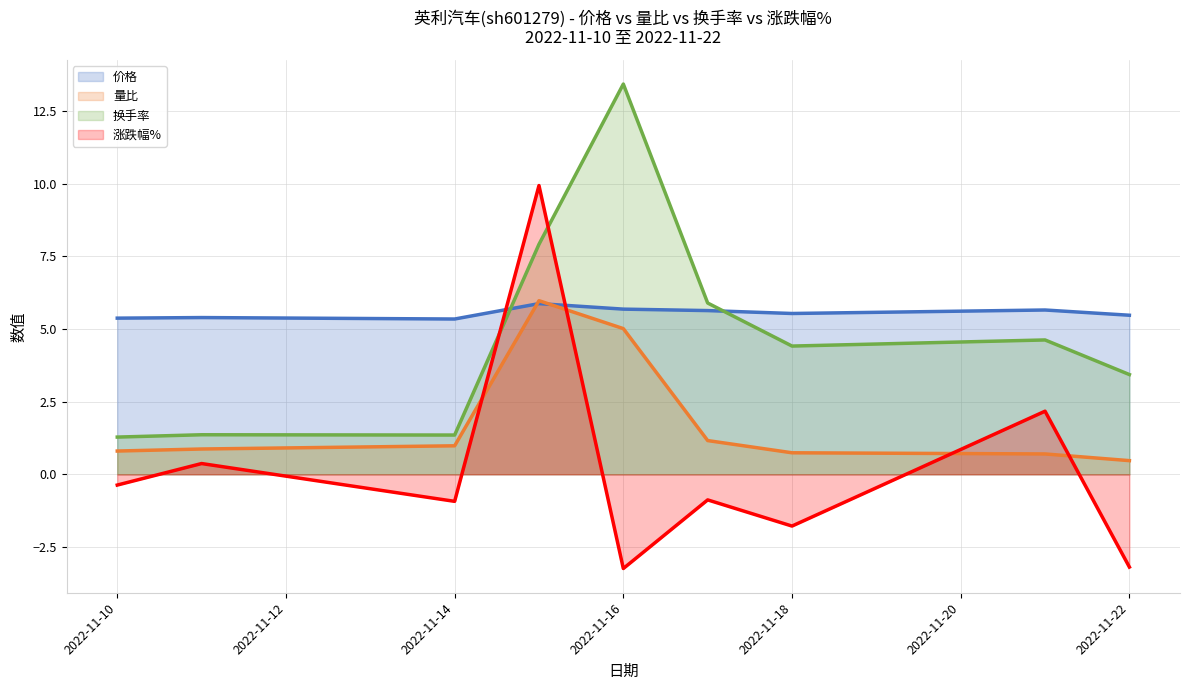

Does the chart display data point markers on the line(s)?

No